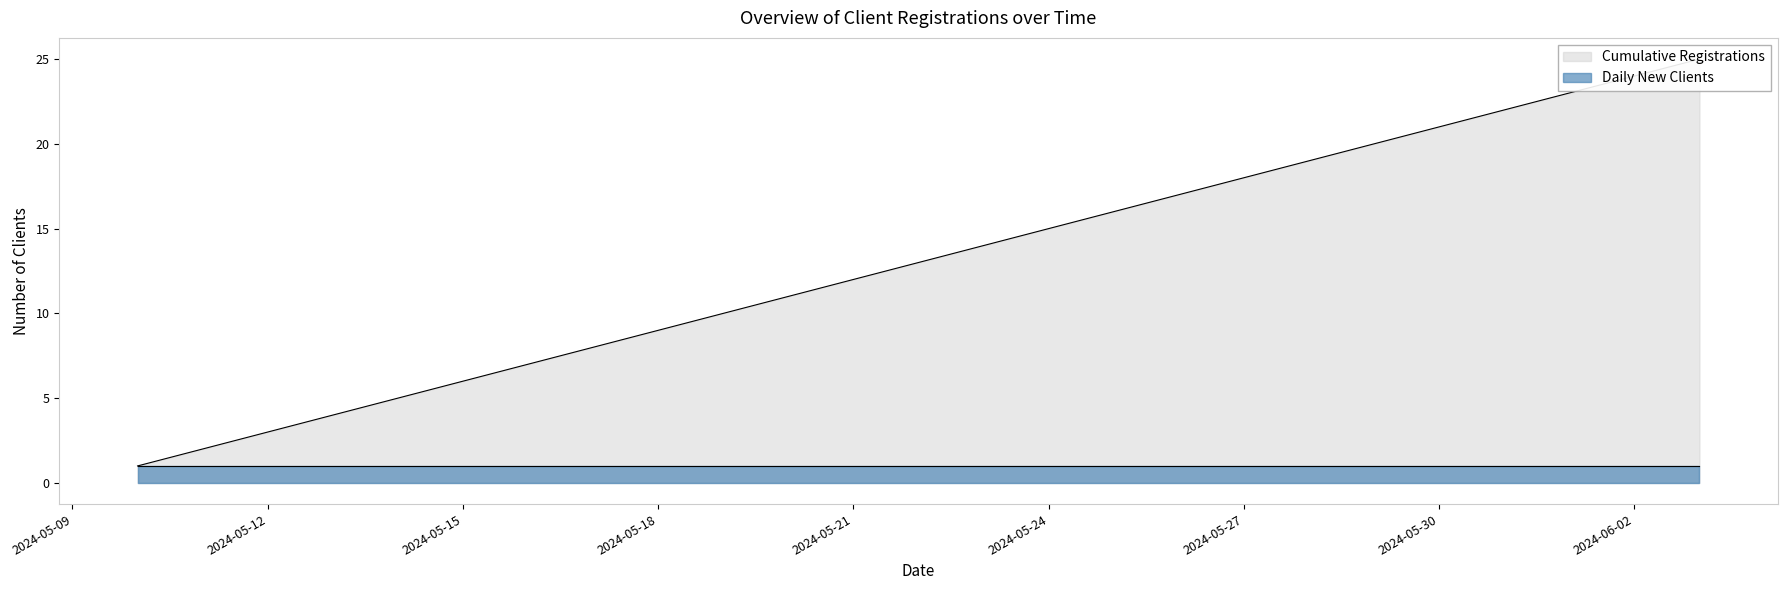

Rank the categories by value from highest to lowest.

2024-06-03, 2024-06-02, 2024-06-01, 2024-05-31, 2024-05-30, 2024-05-29, 2024-05-28, 2024-05-27, 2024-05-26, 2024-05-25, 2024-05-24, 2024-05-23, 2024-05-22, 2024-05-21, 2024-05-20, 2024-05-19, 2024-05-18, 2024-05-17, 2024-05-16, 2024-05-15, 2024-05-14, 2024-05-13, 2024-05-12, 2024-05-11, 2024-05-10